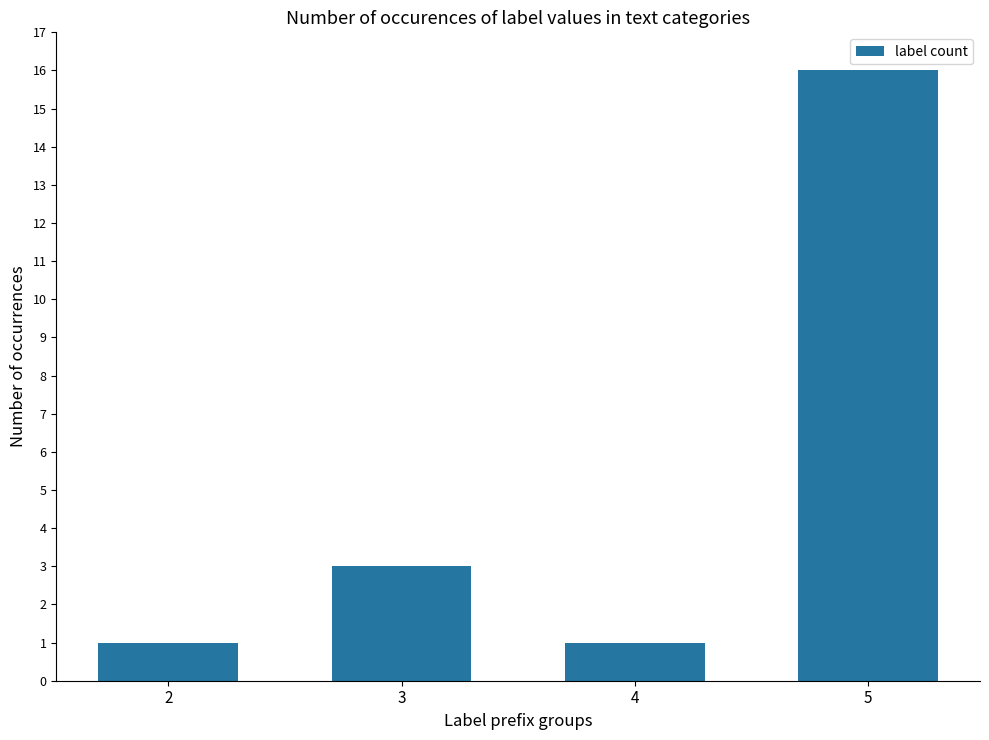

Which label corresponds to the largest value in the chart?

5